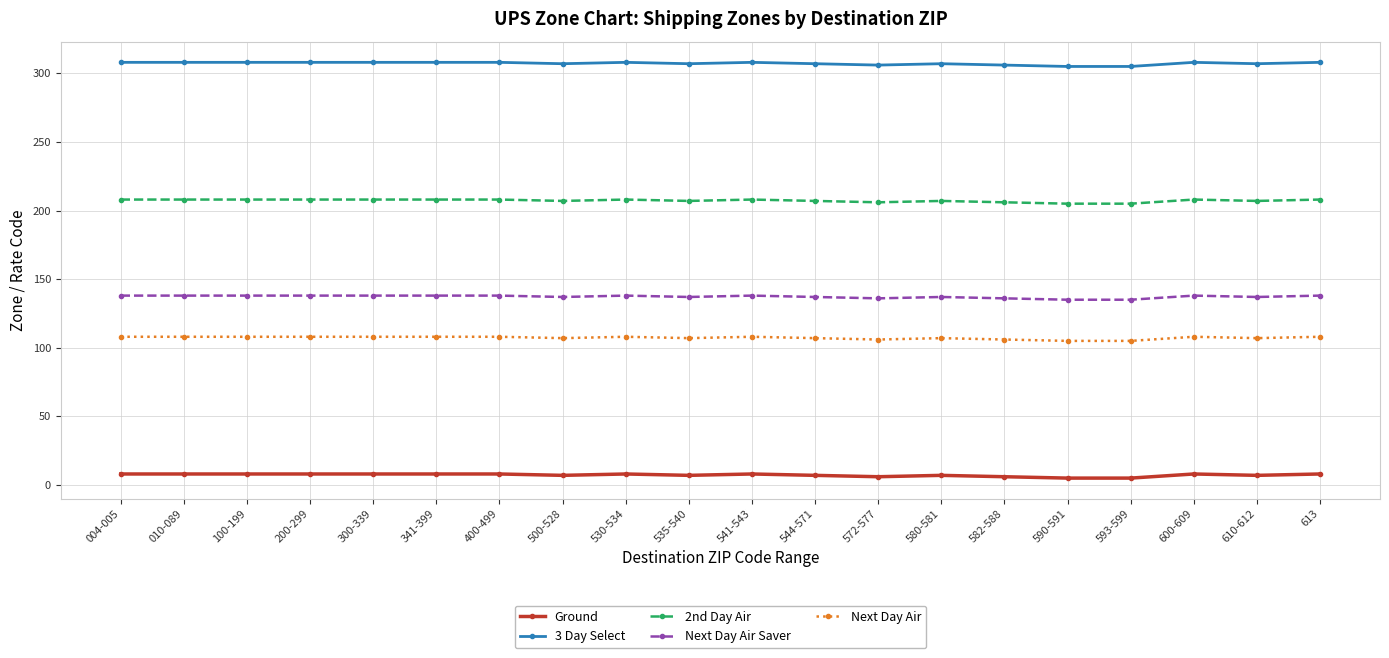

What are all the series names shown in the legend?

Ground, 3 Day Select, 2nd Day Air, Next Day Air Saver, Next Day Air